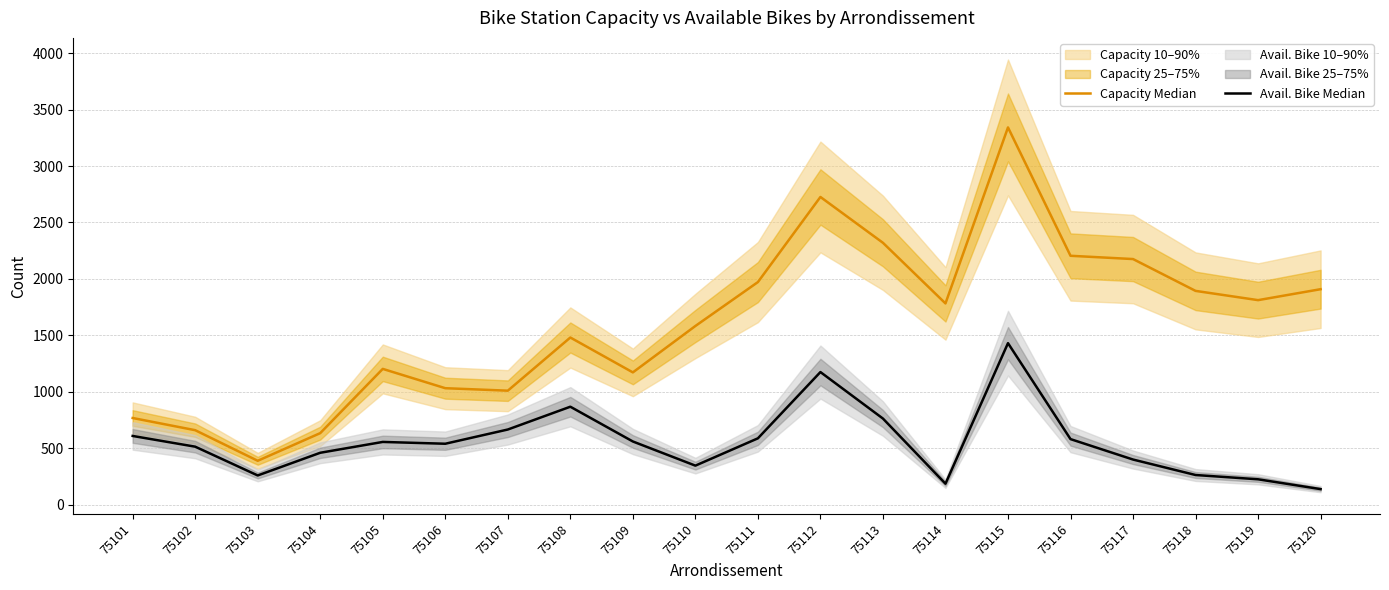

At which category is the sum across all series the highest?

75115